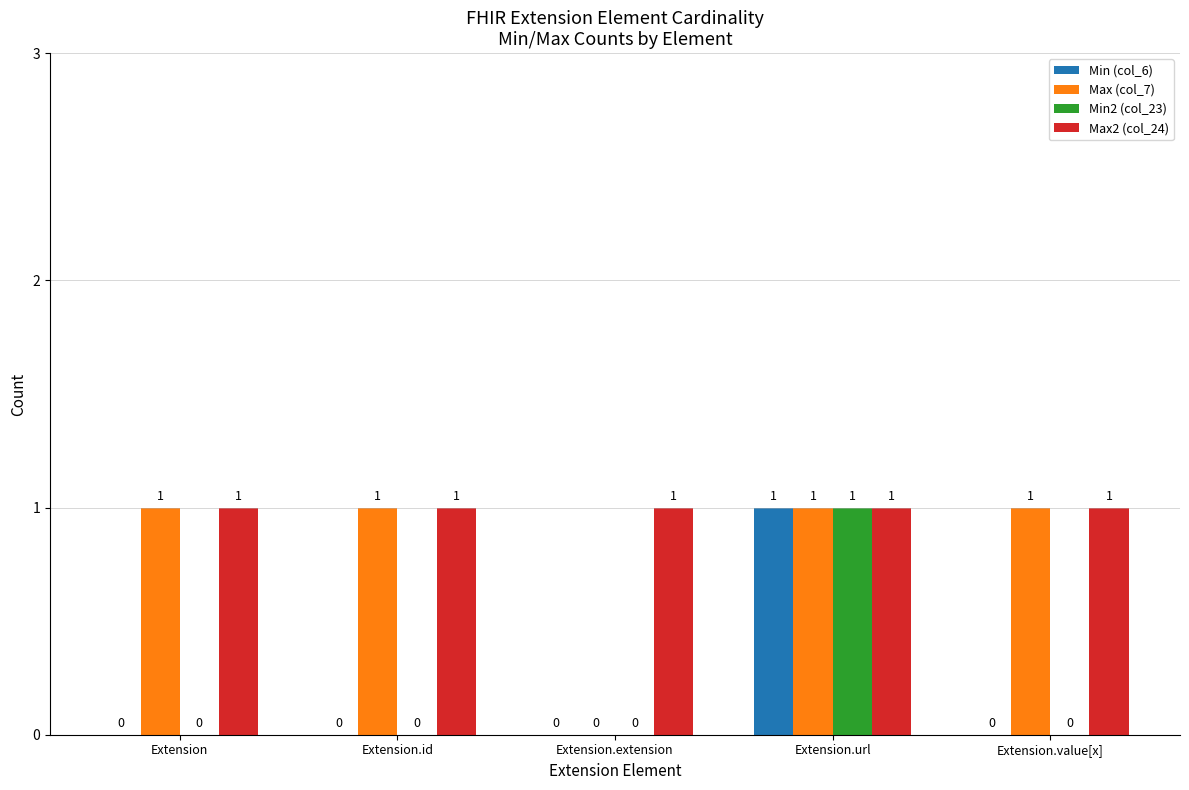

The Max (col_7) series shows 1 at Extension.id. True or false?

True